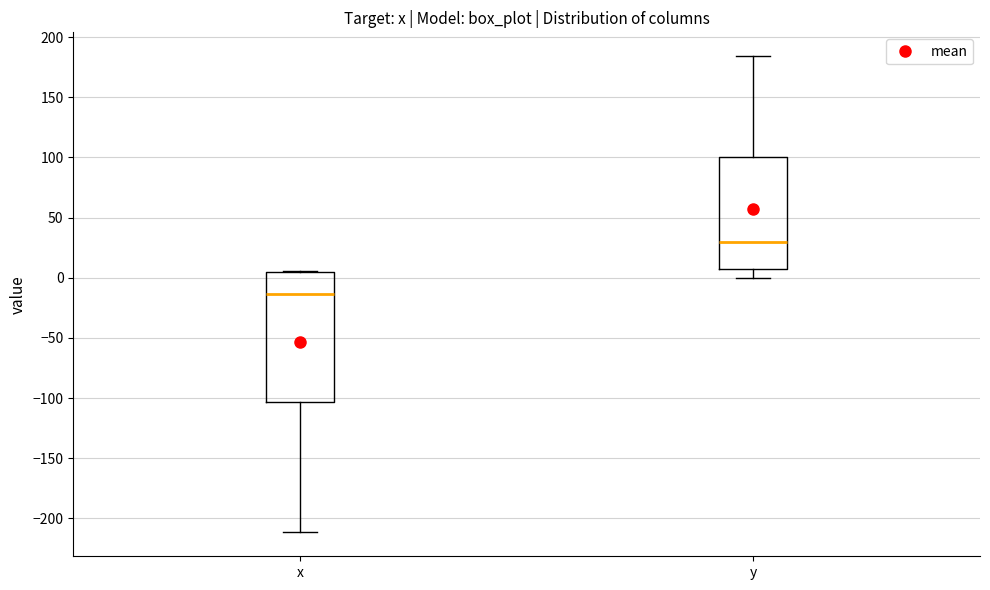

Which box's median line is the lowest?

x